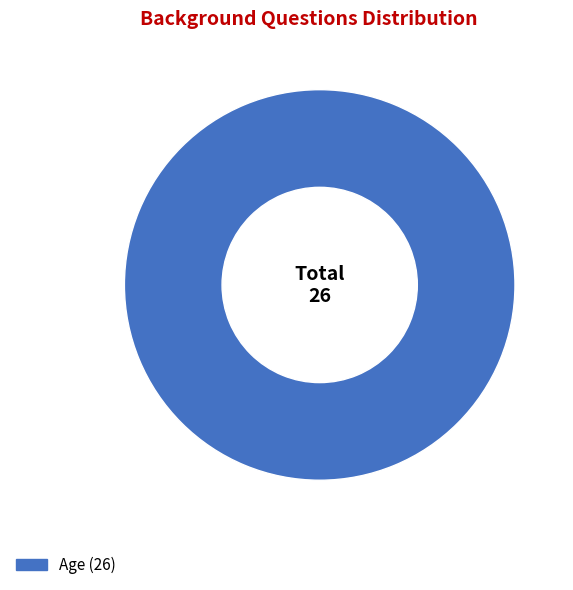

Is there a majority slice in this chart?

Yes